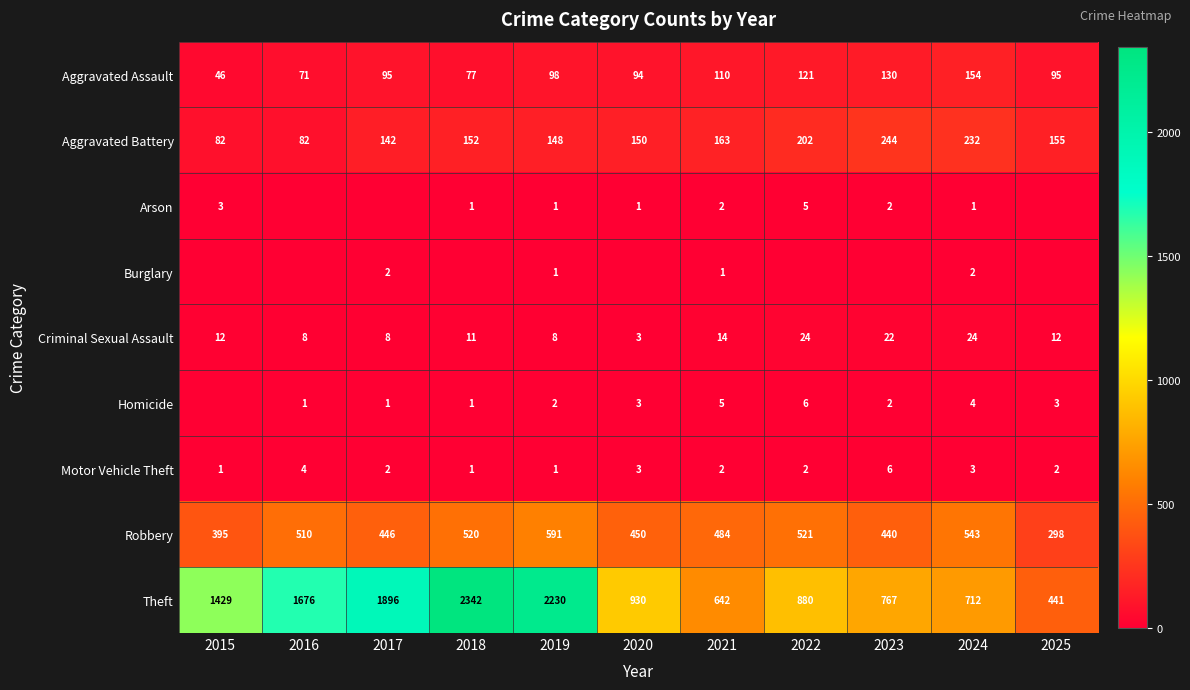

At which label does Robbery first exceed 484?

2016